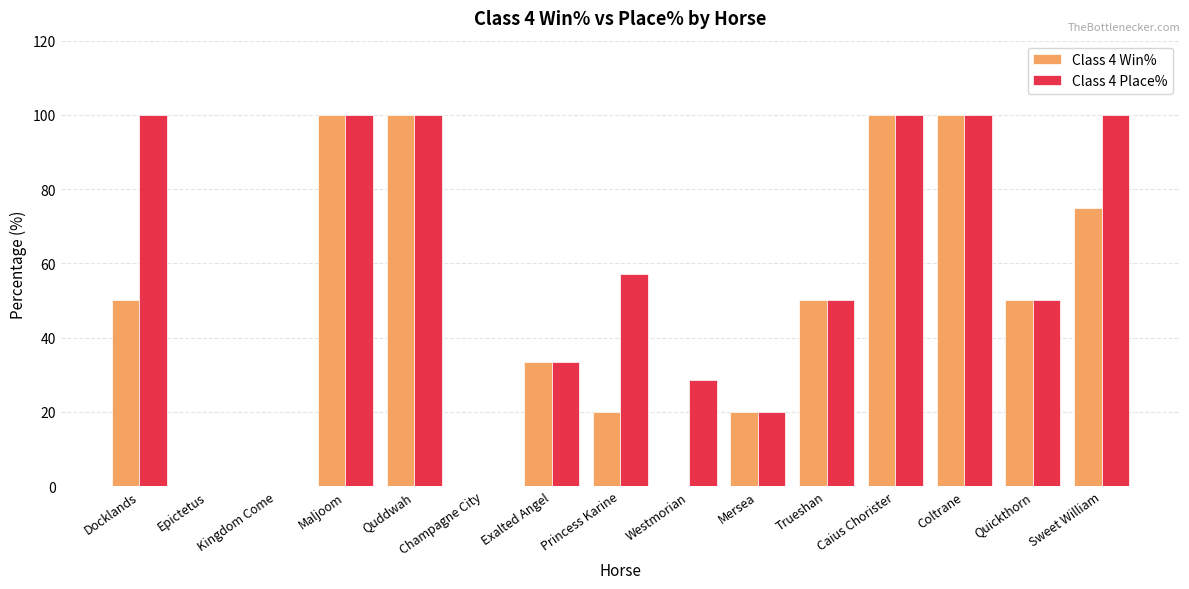

What is the sum of the Class 4 Place% values at Epictetus and Docklands?

100.0